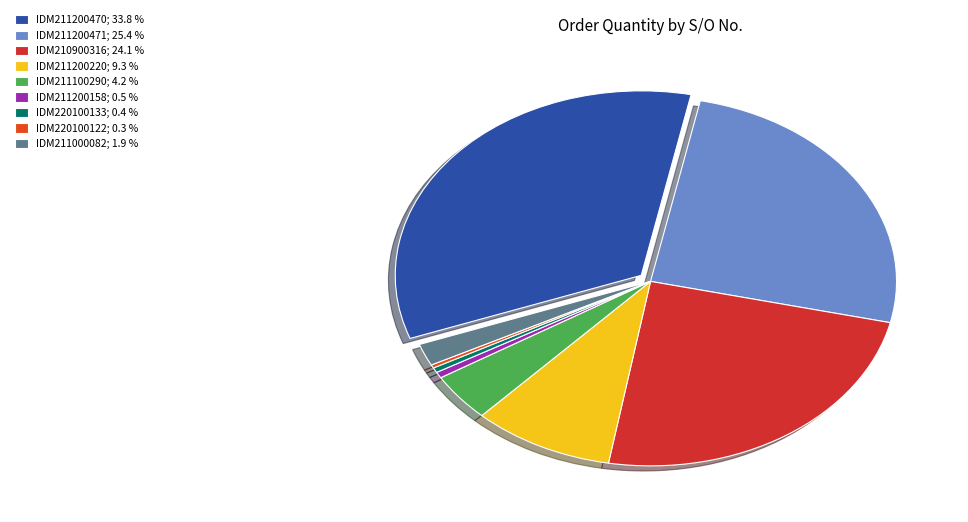

Count the number of slices in the pie.

9